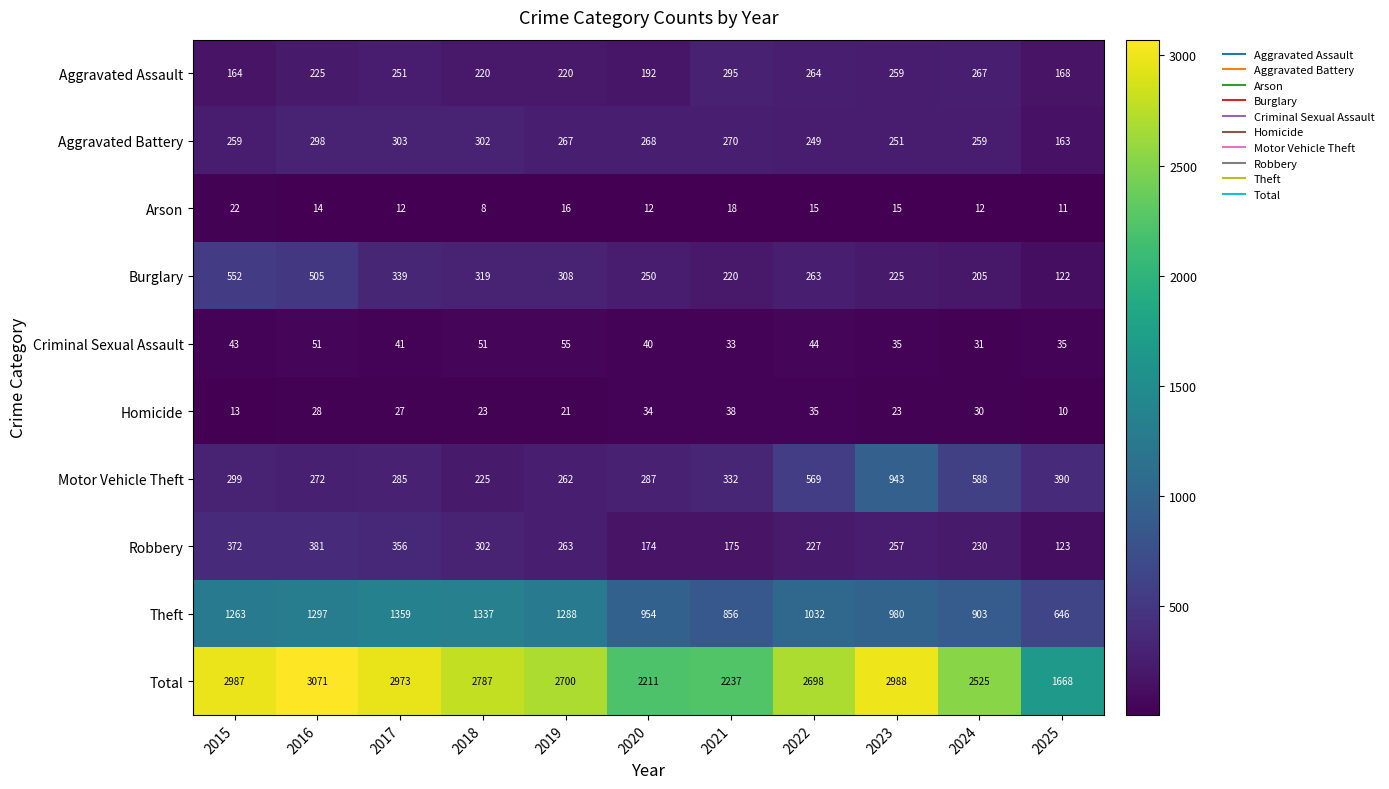

What is the sum of the Aggravated Assault values at 2017 and 2025?

419